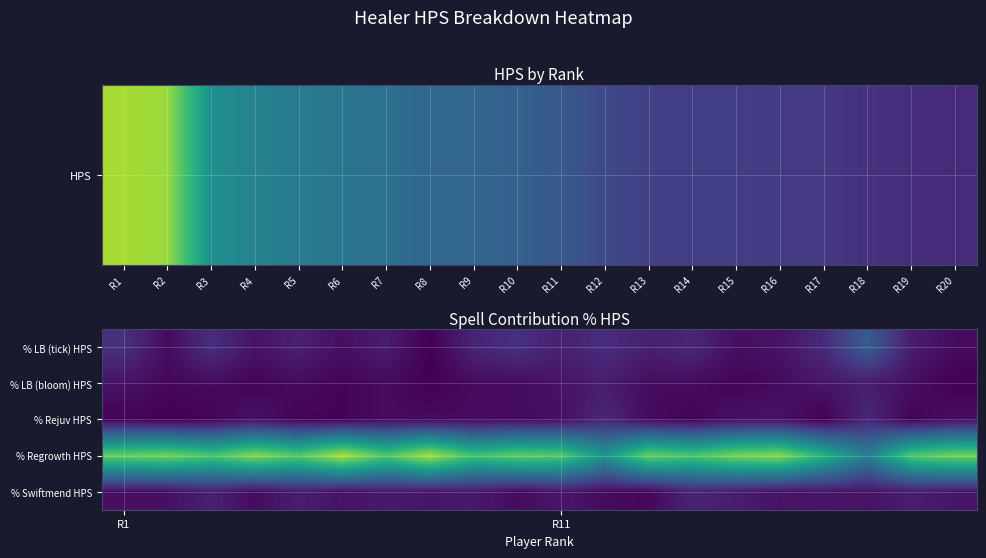

Reading right to left, transcribe all the data shown in this chart.

% LB (tick) HPS: 0.0	0.1	0.3	0.1	0.1	0.0	0.1	0.1	0.1	0.1	0.1	0.1	0.0	0.1	0.0	0.1	0.1	0.1	0.0	0.1
% LB (bloom) HPS: 0.0	0.0	0.1	0.1	0.0	0.0	0.0	0.0	0.1	0.1	0.0	0.0	0.0	0.0	0.0	0.0	0.0	0.0	0.0	0.1
% Rejuv HPS: 0.0	0.0	0.1	0.0	0.1	0.1	0.0	0.0	0.1	0.0	0.0	0.0	0.0	0.0	0.0	0.0	0.1	0.0	0.0	0.0
% Regrowth HPS: 0.8	0.7	0.4	0.6	0.8	0.8	0.7	0.8	0.5	0.7	0.8	0.7	0.9	0.7	0.9	0.7	0.8	0.7	0.8	0.8
% Swiftmend HPS: 0.1	0.1	0.1	0.1	0.1	0.1	0.1	0.0	0.0	0.1	0.0	0.1	0.1	0.1	0.1	0.1	0.0	0.1	0.0	0.0